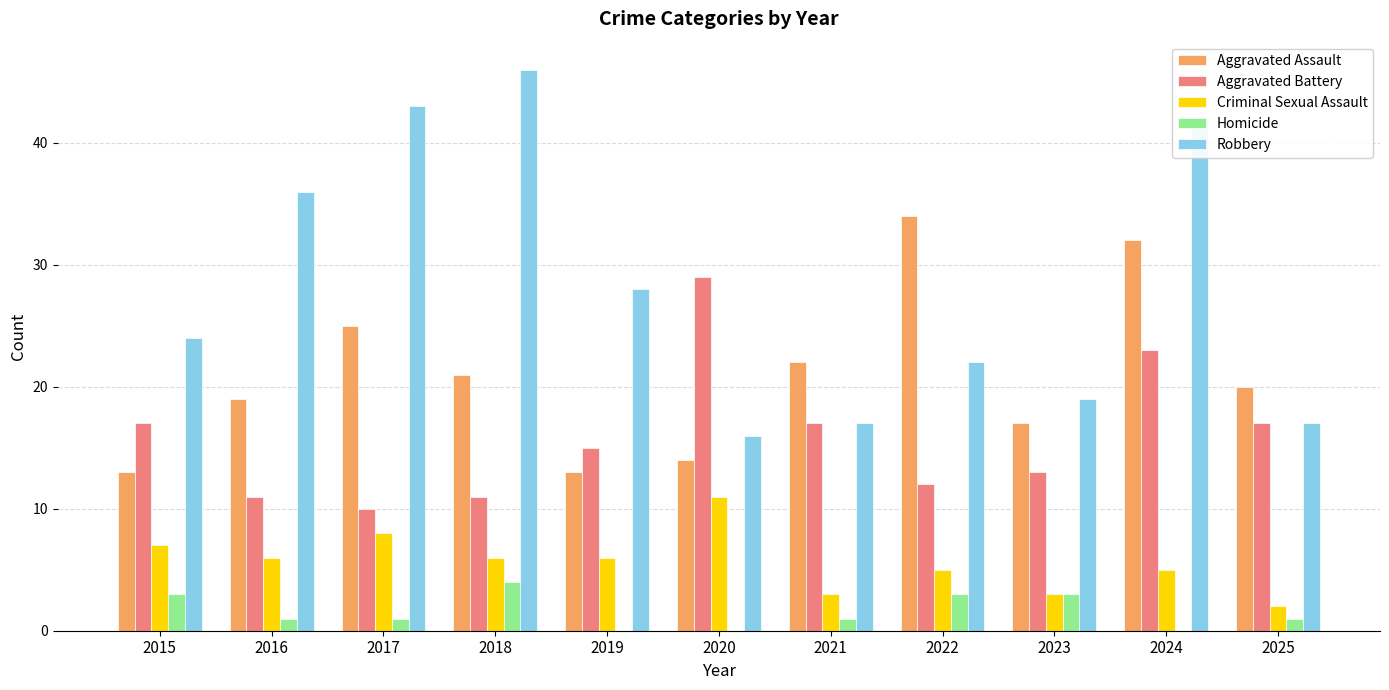

The value of Criminal Sexual Assault at 2015 is 2. True or false?

False